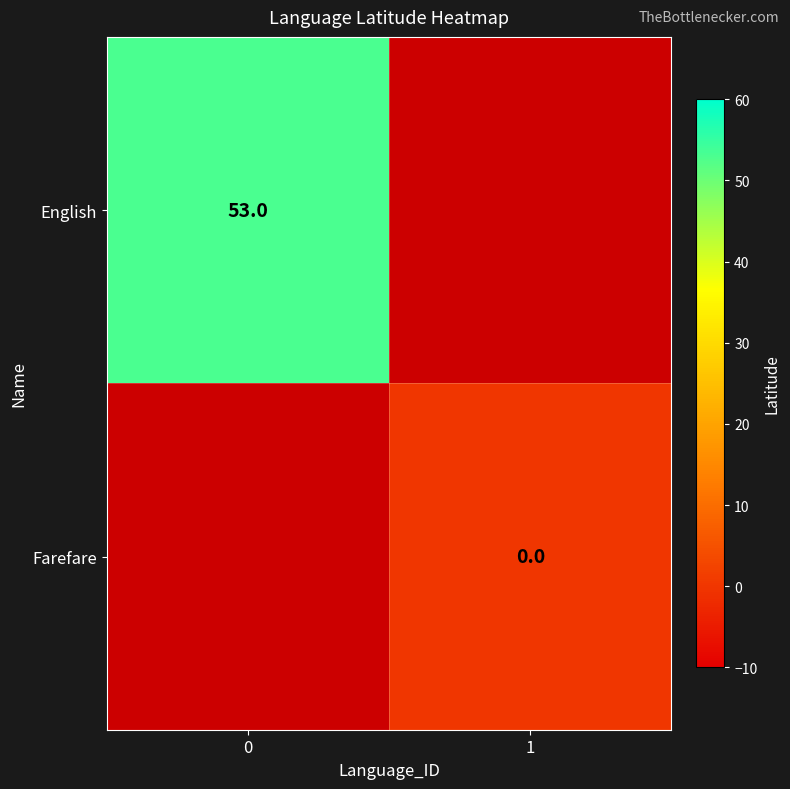

The English series shows 53 at 0. True or false?

True